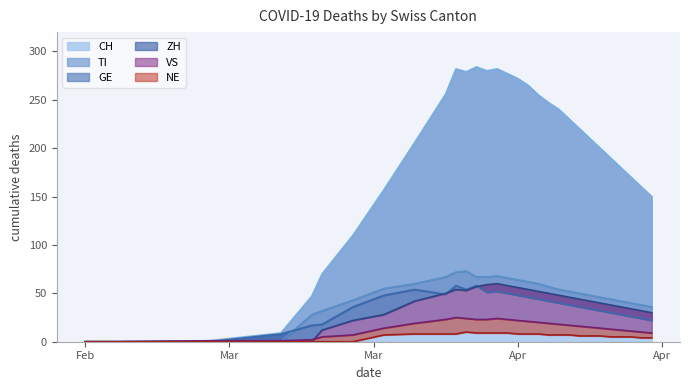

The TI series shows 7 at 2020-03-18. True or false?

False